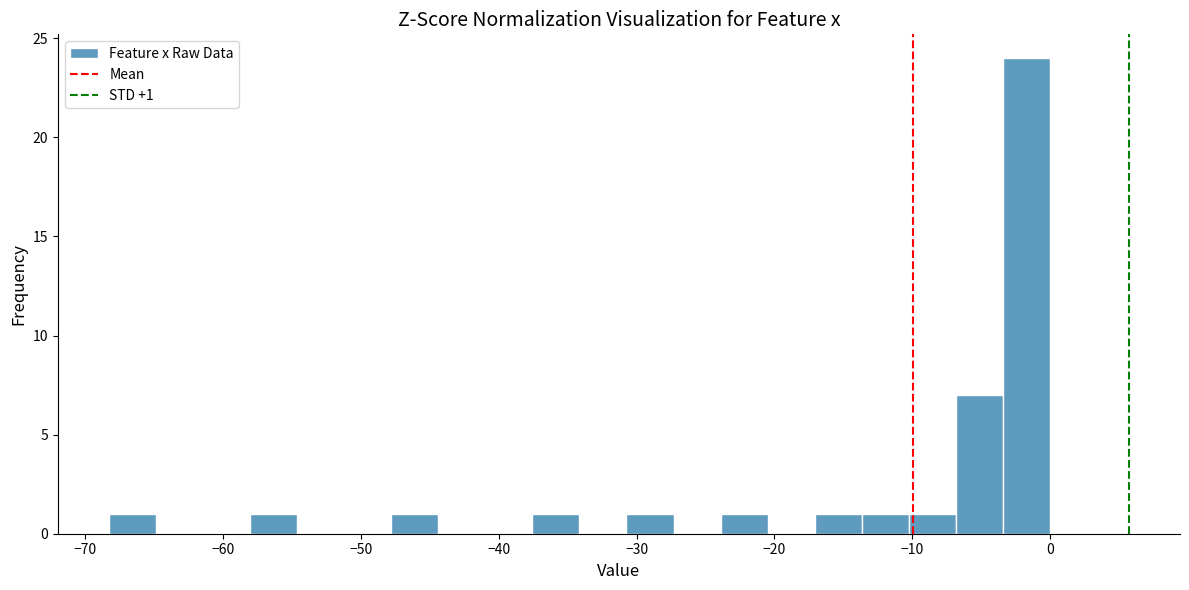

Read against the x-axis, roughly where is the centre of the tallest bar?

-2